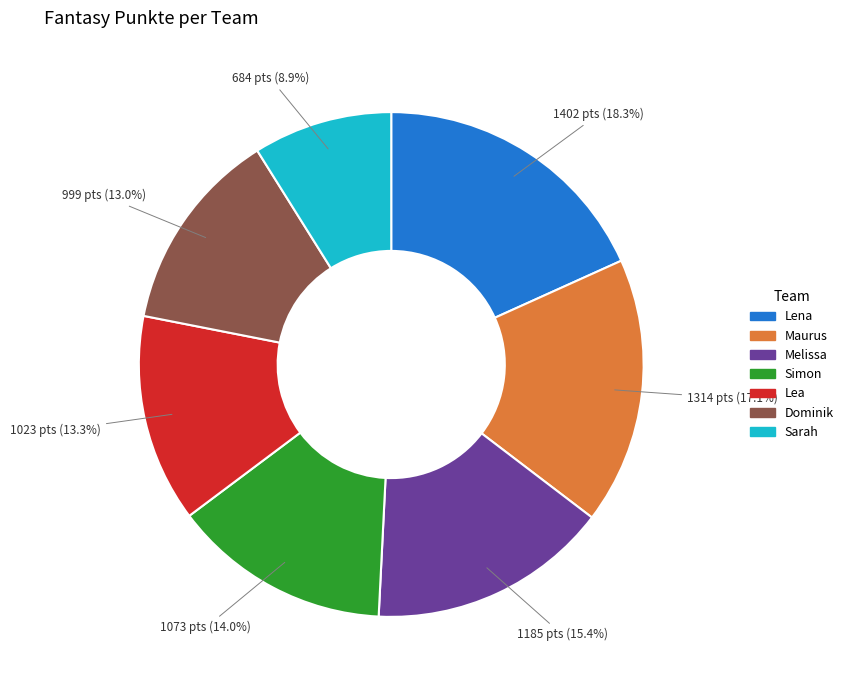

Is it true that Dominik is 24% of the pie?

False